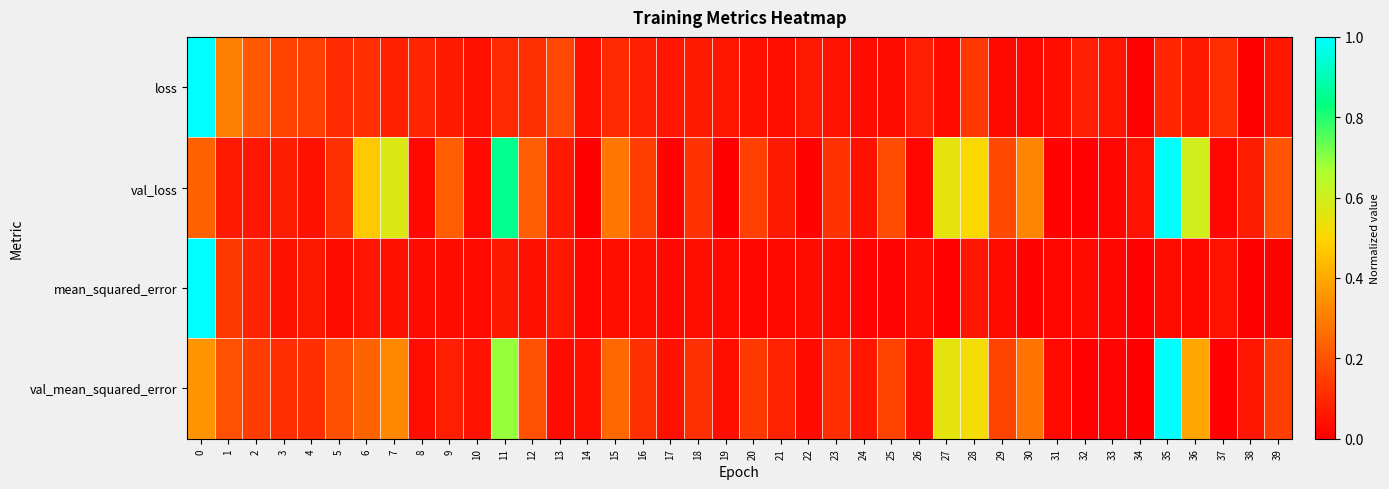

List the series in order of their peak value, highest first.

loss, val_loss, mean_squared_error, val_mean_squared_error